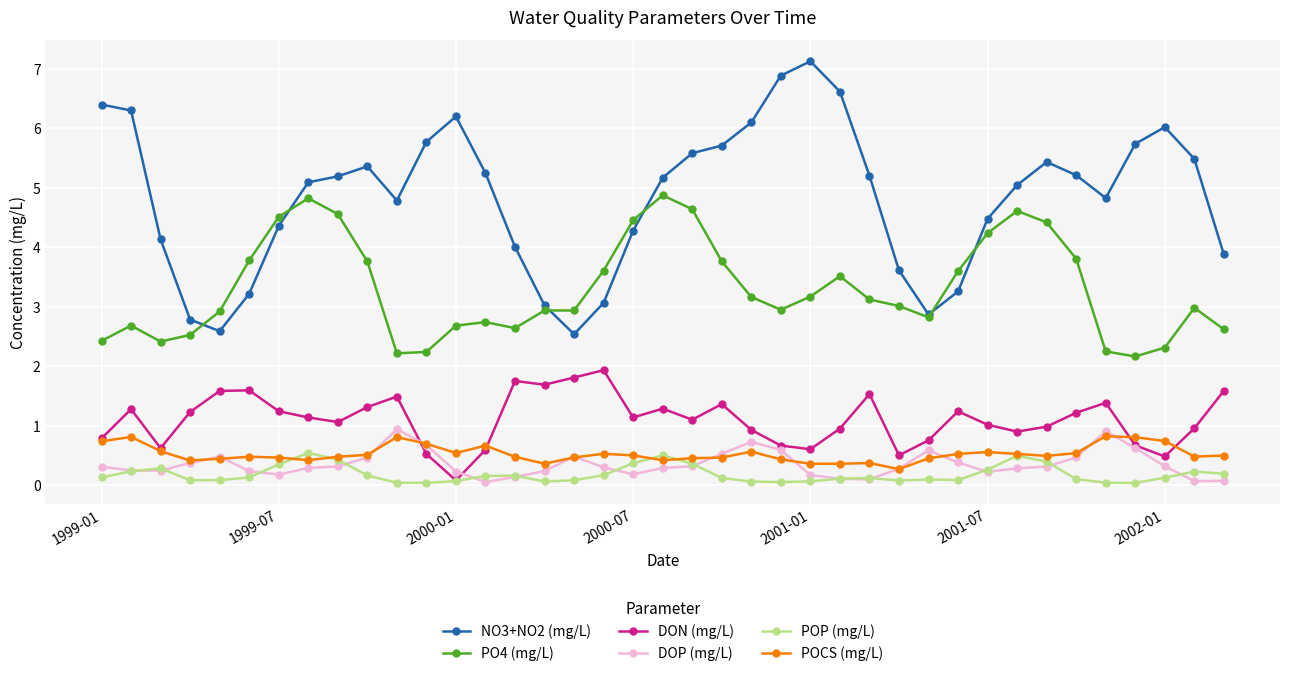

What is the sum of all PO4 (mg/L) values?

128.9